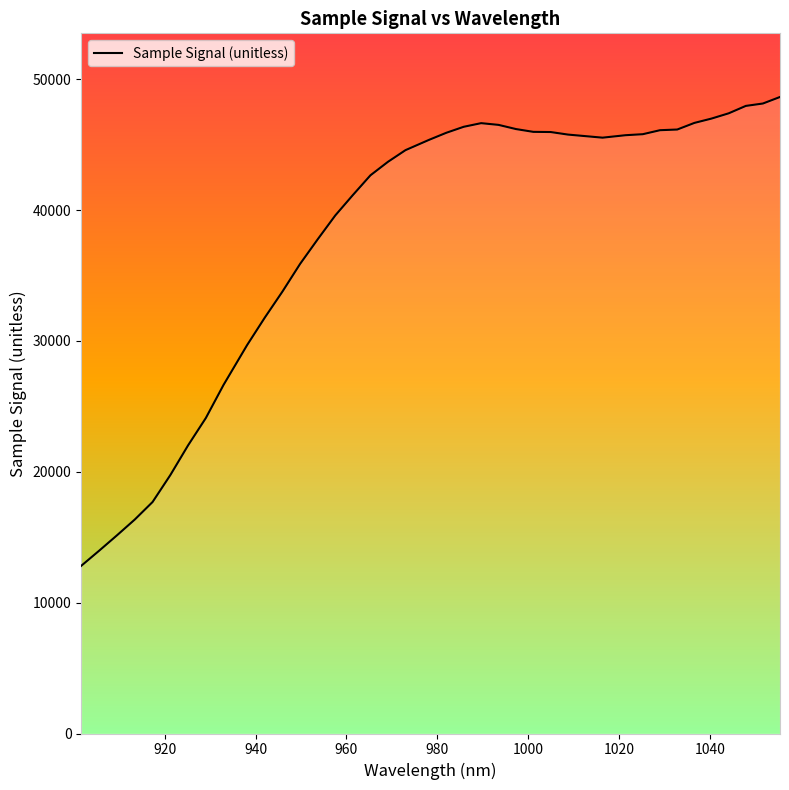

How many lines are shown in the chart?

1